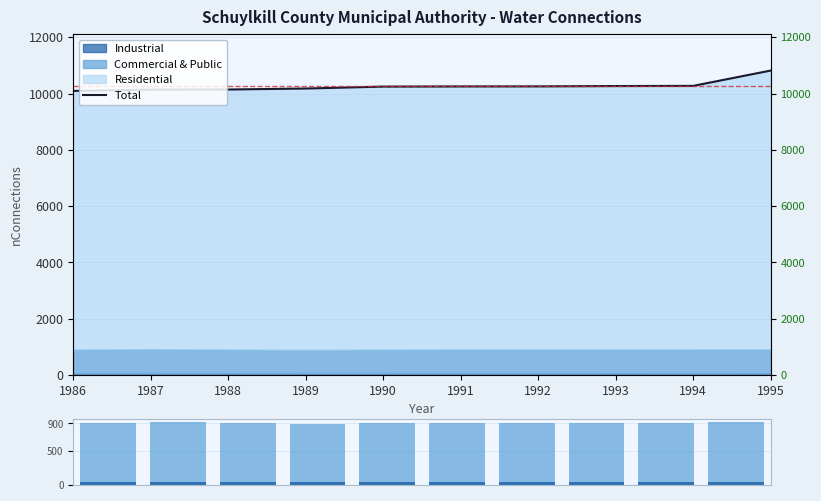

At which label is Industrial closest to 40?

1992